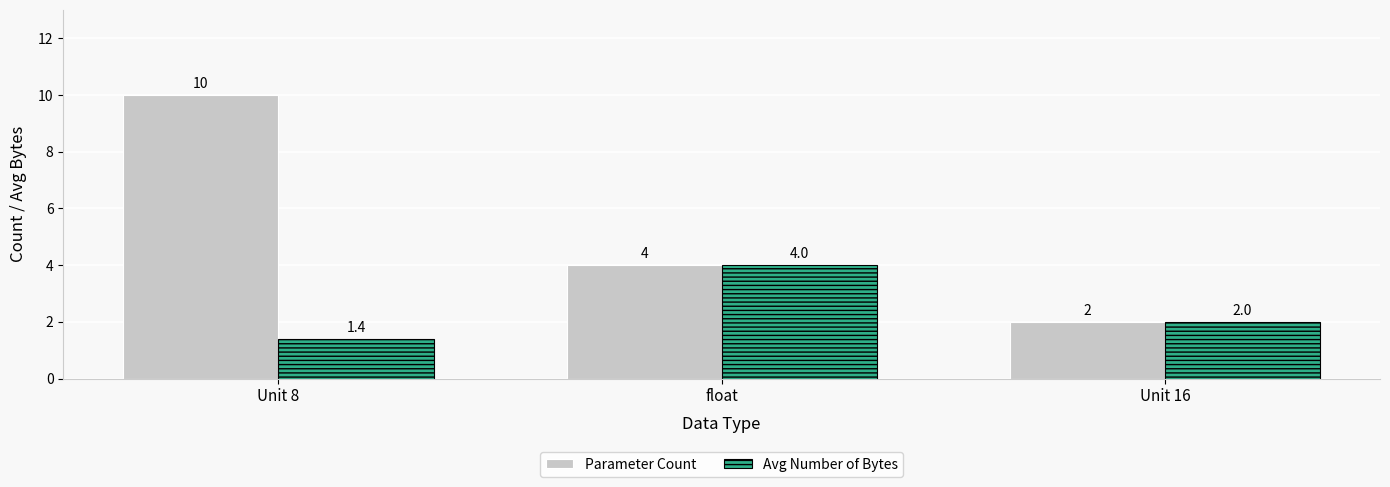

What is the approximate value of Avg Number of Bytes at Unit 8?

1.4